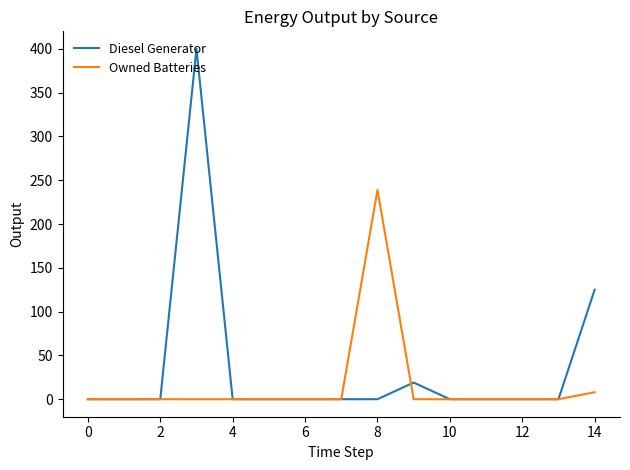

What are all the series names shown in the legend?

Diesel Generator, Owned Batteries